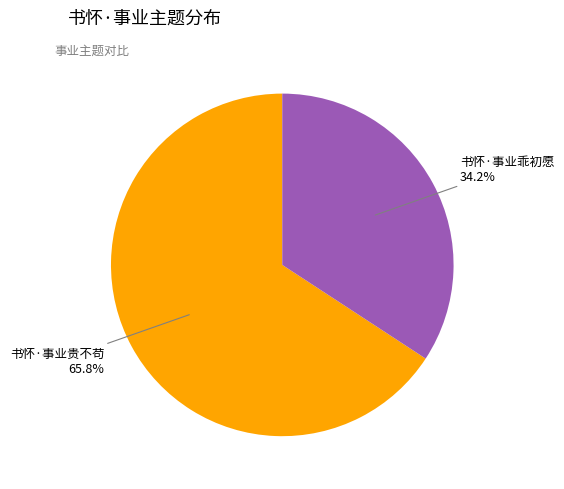

Is there any slice that represents more than half of the pie?

Yes